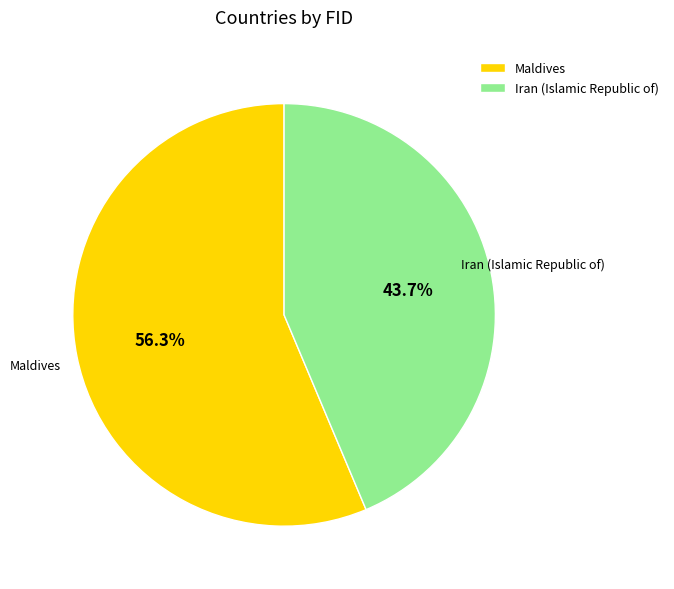

Approximately how many times larger is the value at Maldives compared to Iran (Islamic Republic of)?

1.3